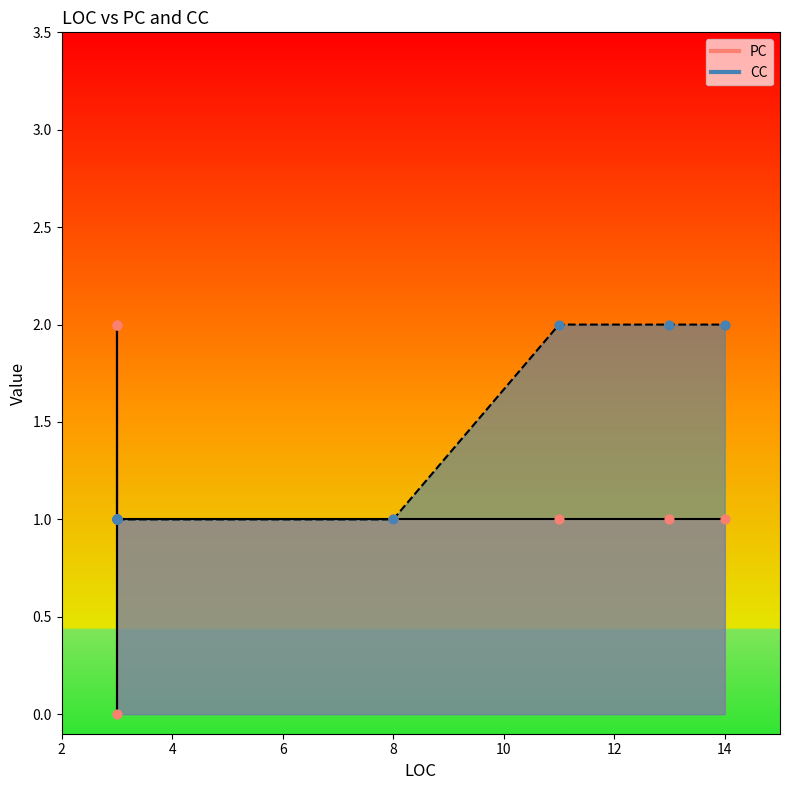

What is the total value across all series at 14?

3